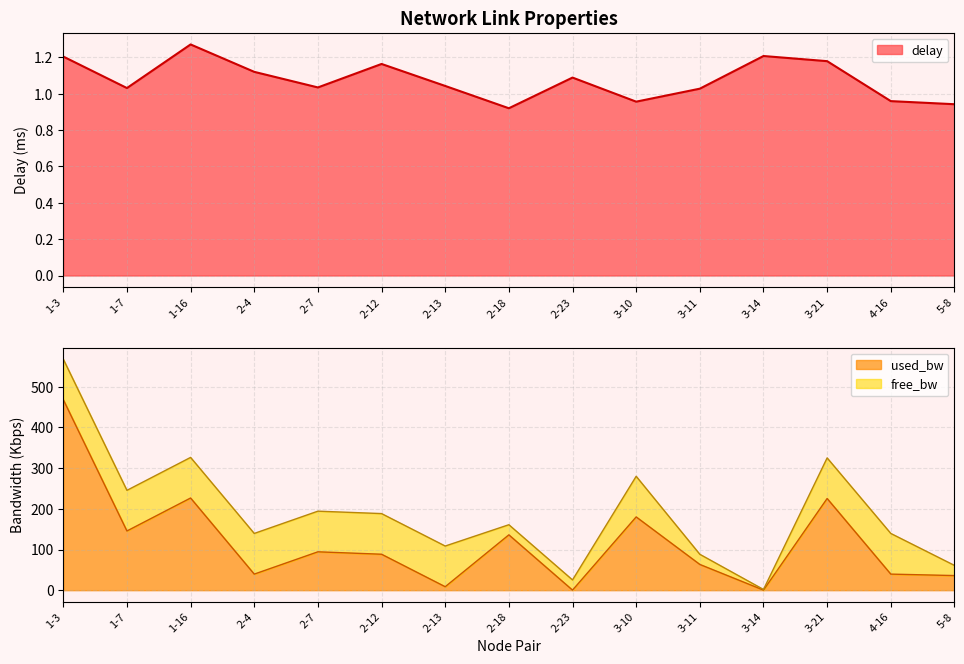

What is the value of the delay point at the 13th from the left?

1.2